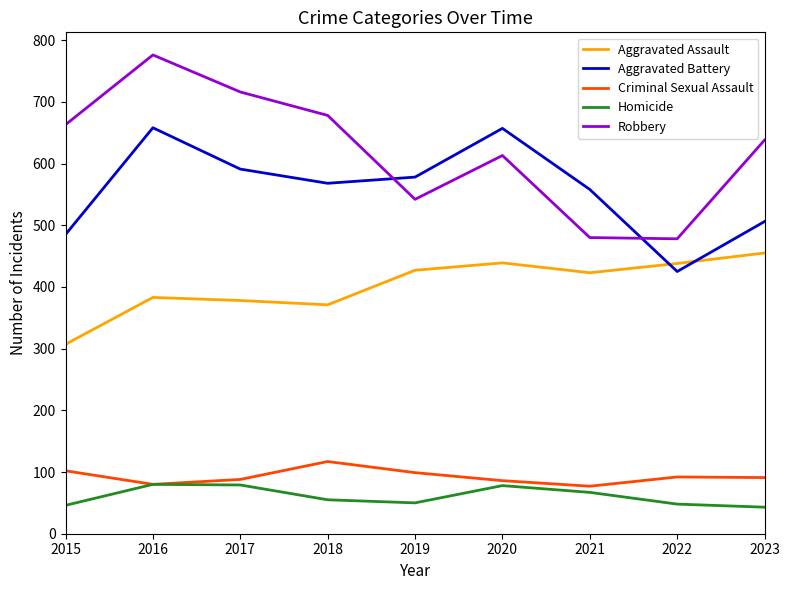

Rank the series at 2023 from lowest to highest value.

Homicide, Criminal Sexual Assault, Aggravated Assault, Aggravated Battery, Robbery